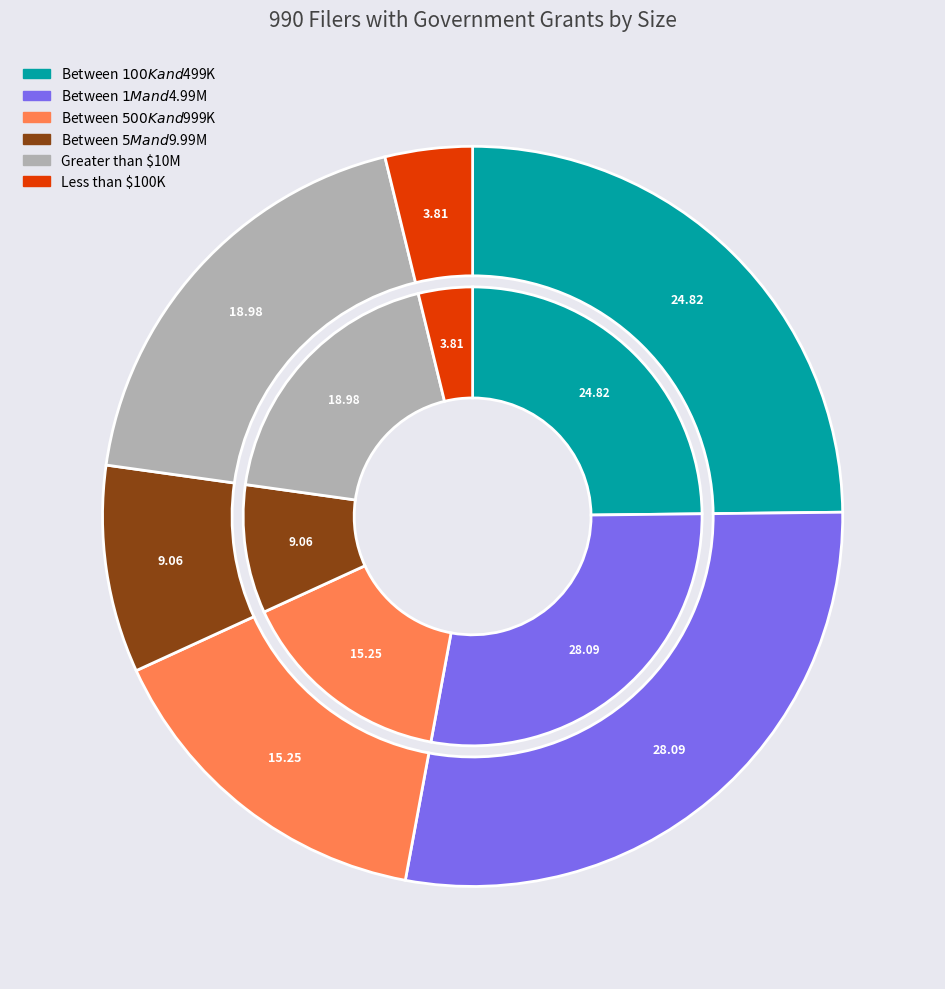

Is there a majority slice in this chart?

No